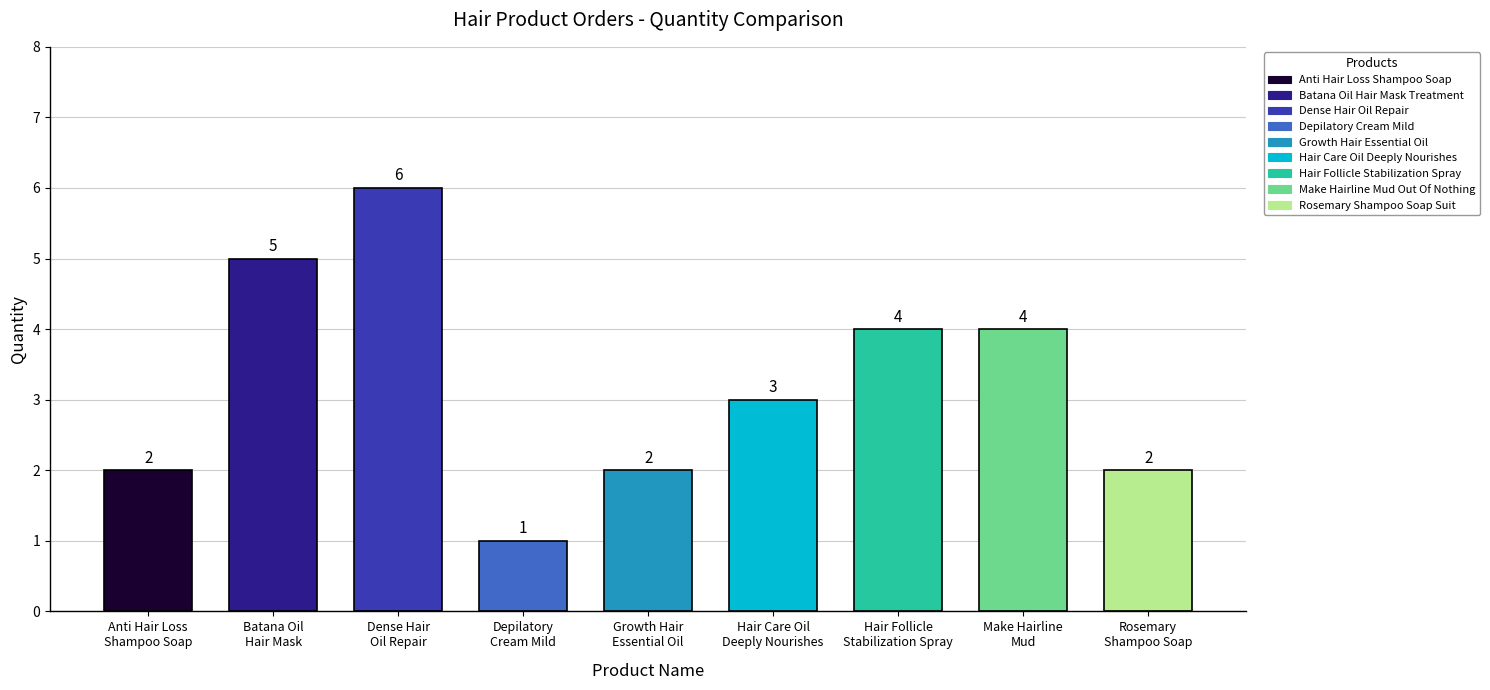

Where does the data first go above 3?

Batana Oil Hair Mask Treatment